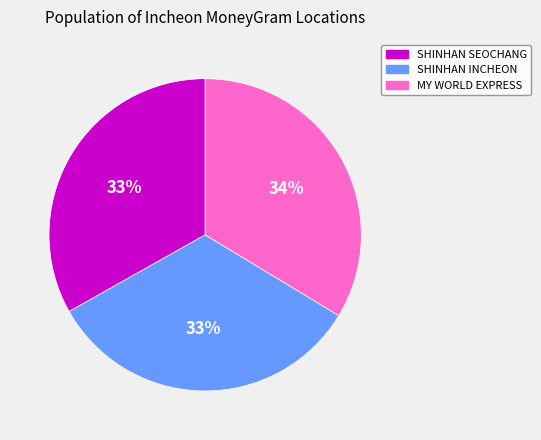

Is there a majority slice in this chart?

No